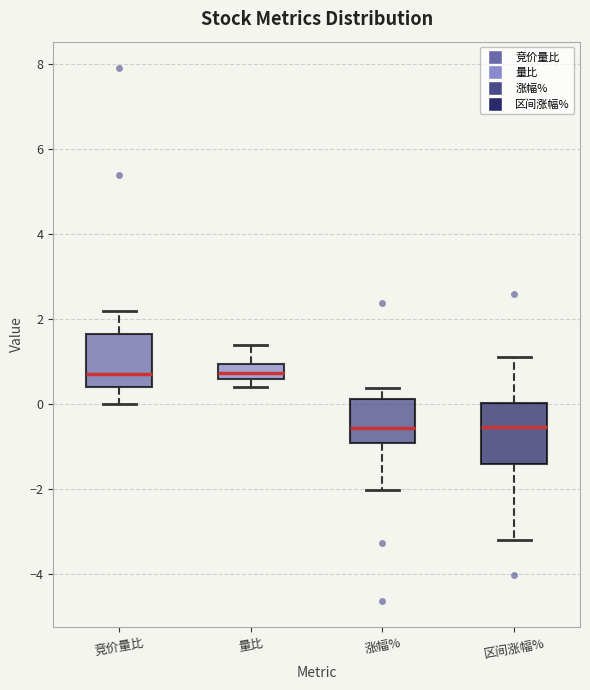

Reading left to right, read every box against the y-axis: the position of its median line, the range the box covers, and the ends of its whiskers. The values are not printed on the chart, so give them approximately, as read against the axis.

竞价量比: median 0.8, box 0.4 to 1.6, whiskers 0.0 to 2.2
量比: median 0.8, box 0.6 to 1.0, whiskers 0.4 to 1.4
涨幅%: median -0.6, box -1.0 to 0.2, whiskers -2.0 to 0.4
区间涨幅%: median -0.6, box -1.4 to 0.0, whiskers -3.2 to 1.2